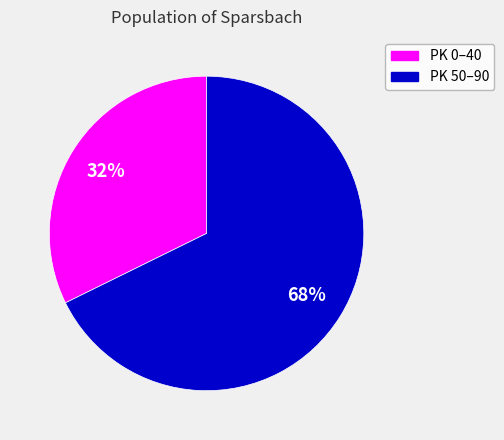

Is there a majority slice in this chart?

Yes